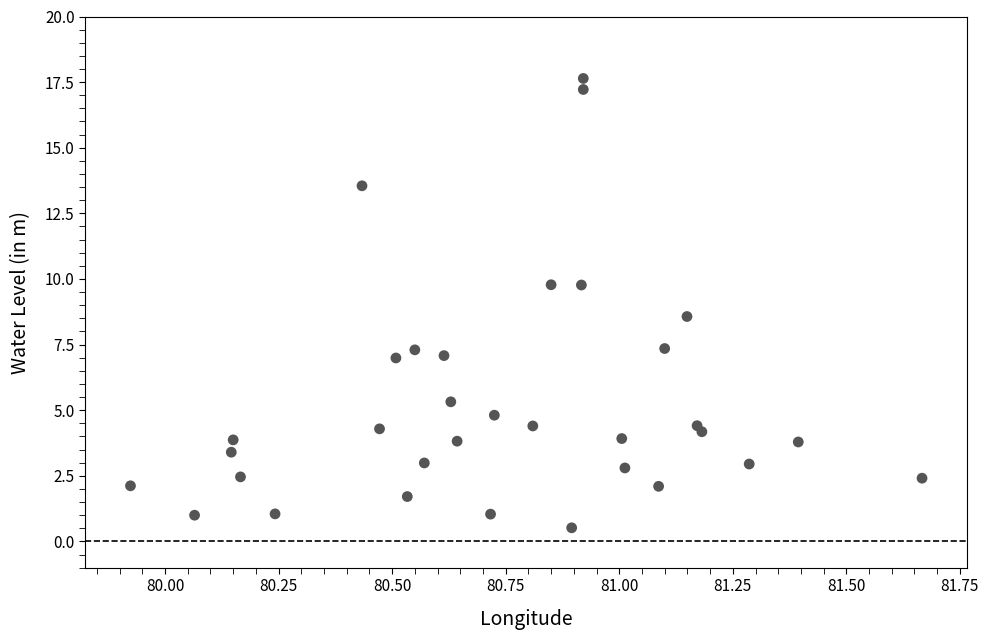

What is the range of X values (max minus min)?

1.7